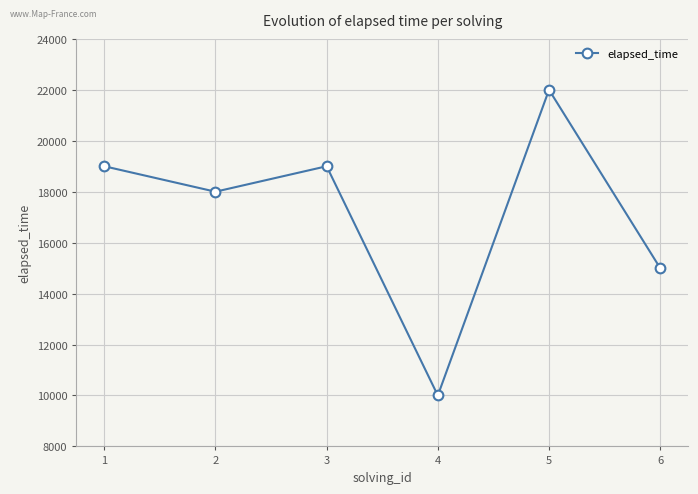

Is it true that the value at 2 is 6871?

False